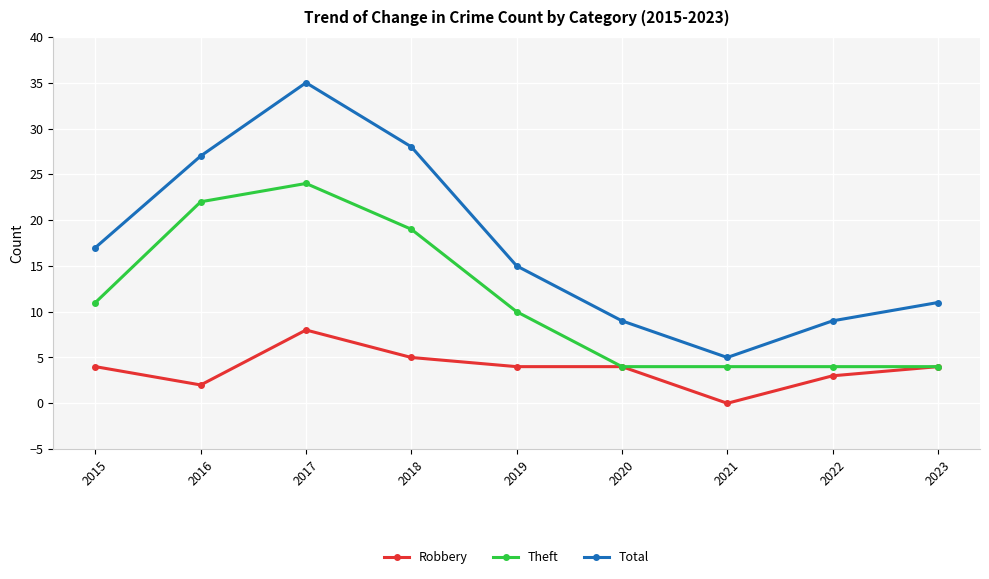

What are all the series names shown in the legend?

Robbery, Theft, Total